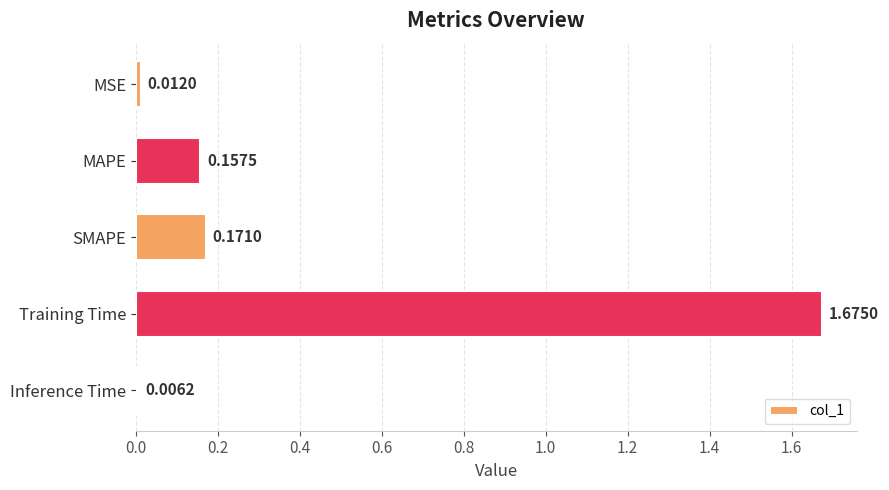

What is the sum of the values at MAPE and SMAPE?

0.3